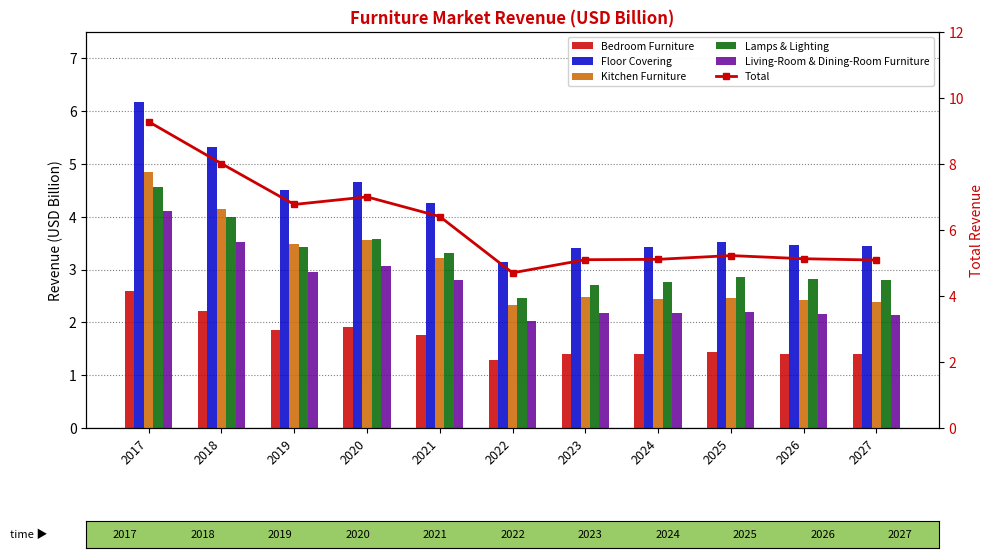

True or false: Bedroom Furniture has a value of 0.7 at 2025.

False